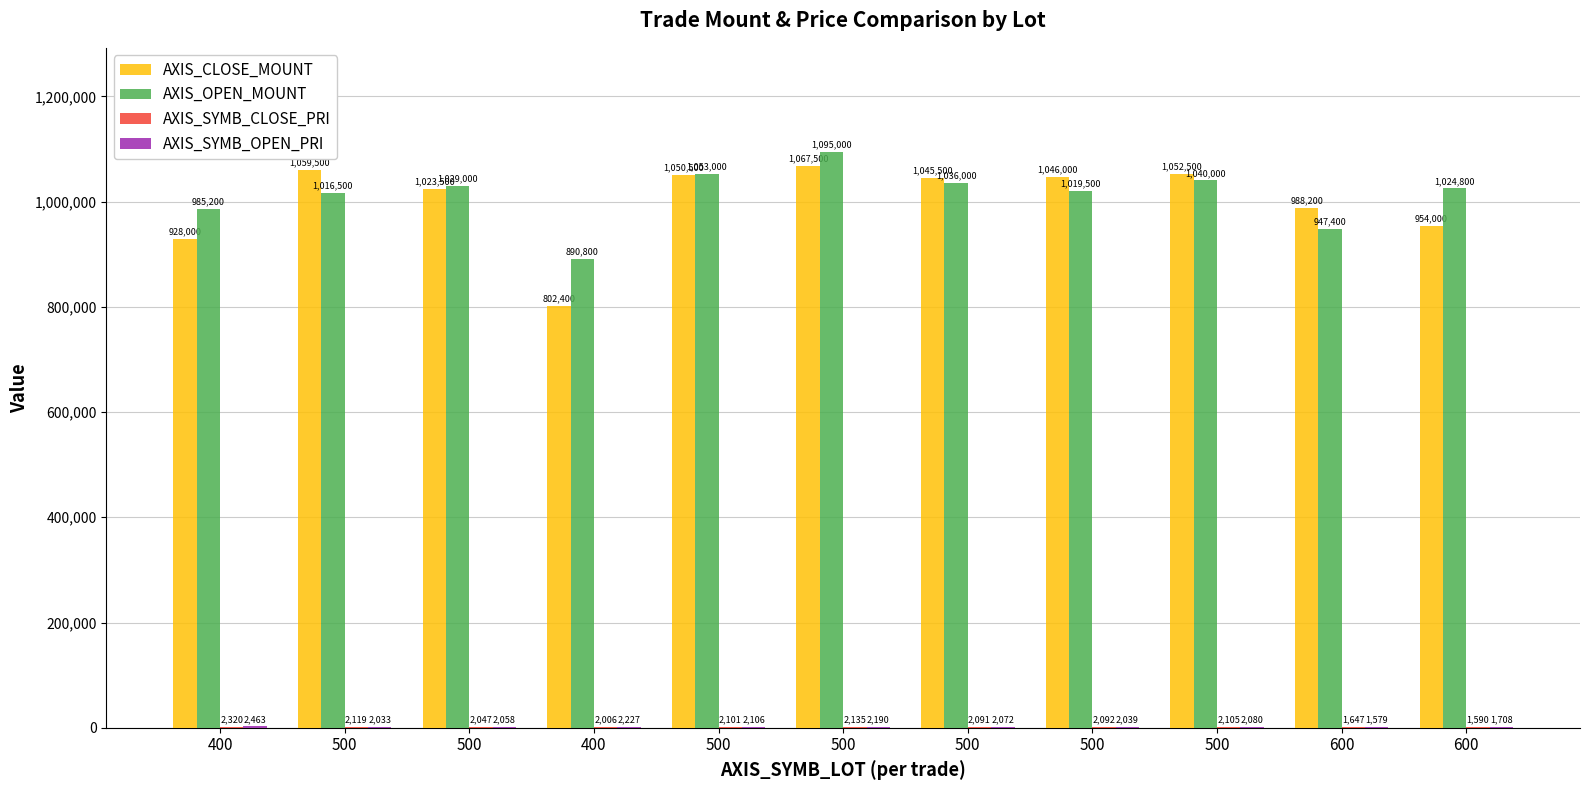

What is the difference between the highest and lowest values at 500?

1057467